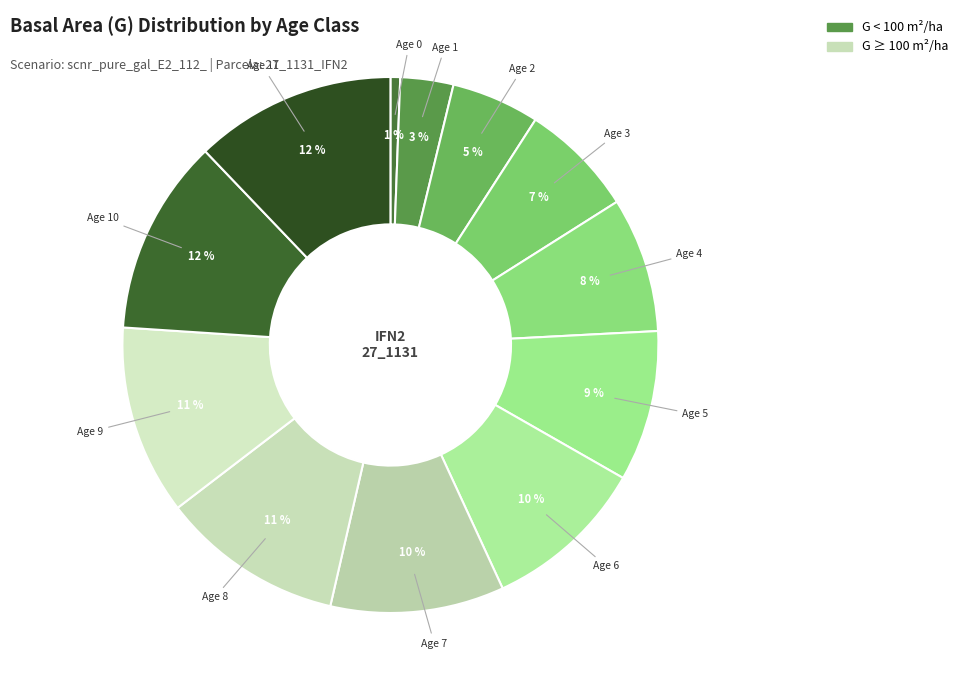

How many segments does this pie chart have?

12